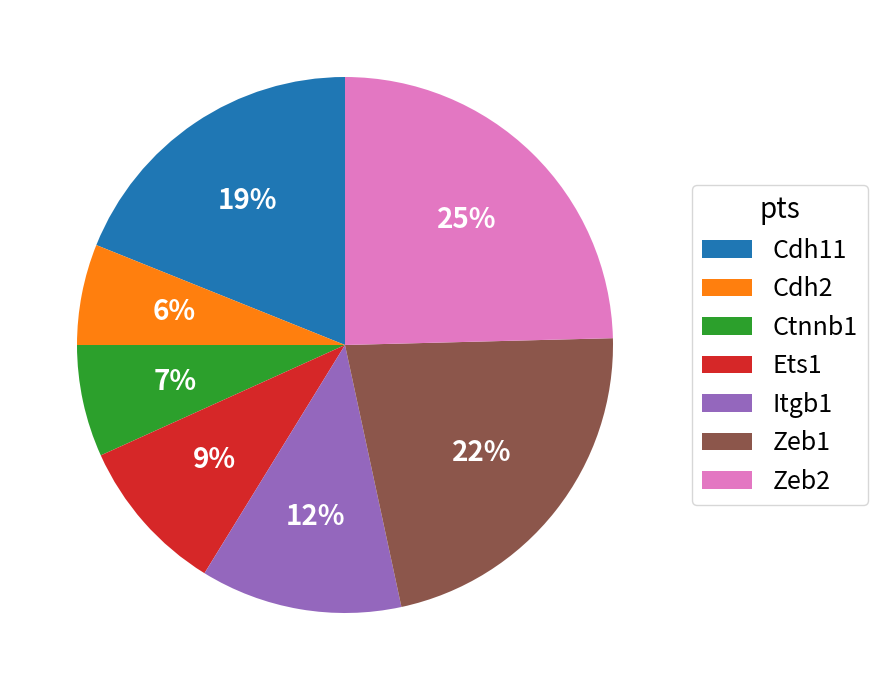

Which has a higher value, Ets1 or Zeb1?

Zeb1